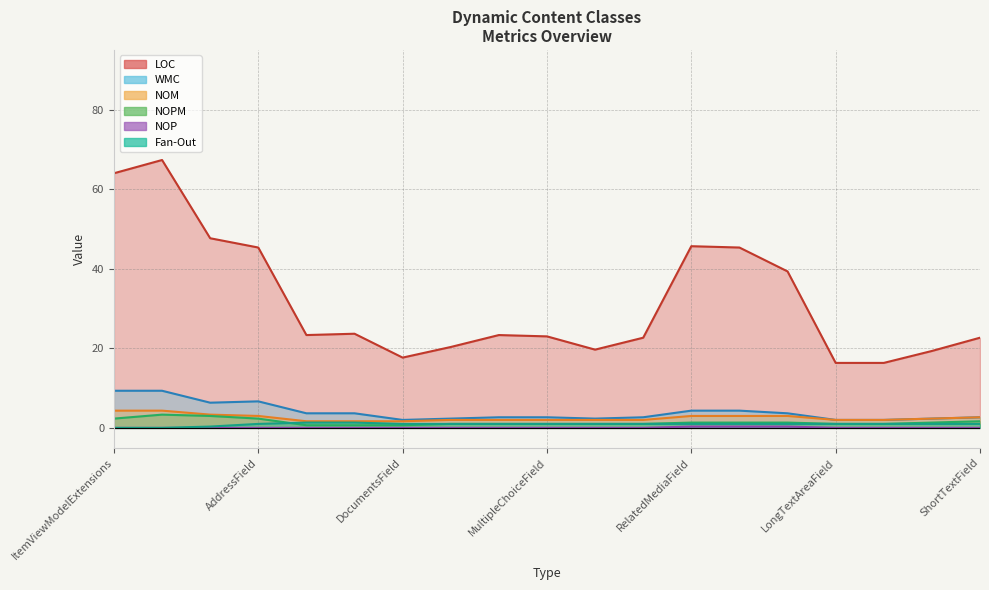

Does the chart display data point markers on the line(s)?

No